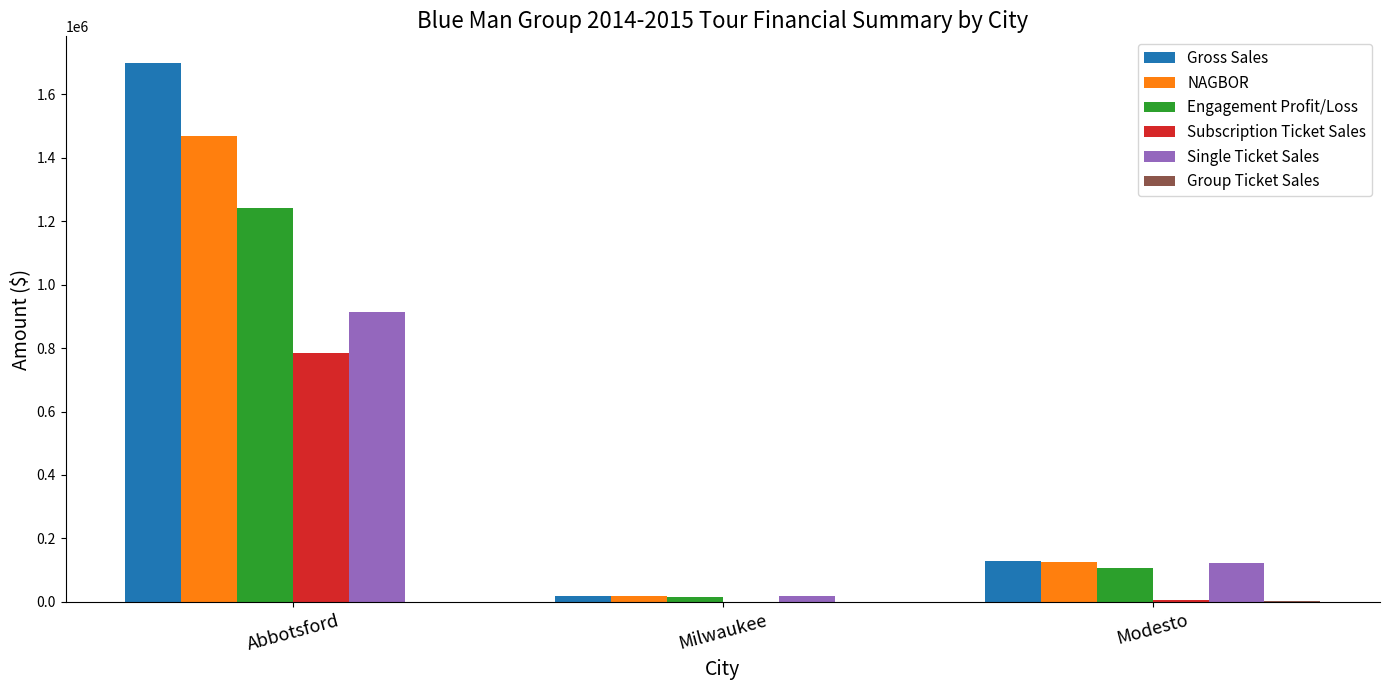

What is the highest value of the Subscription Ticket Sales series?

783168.3